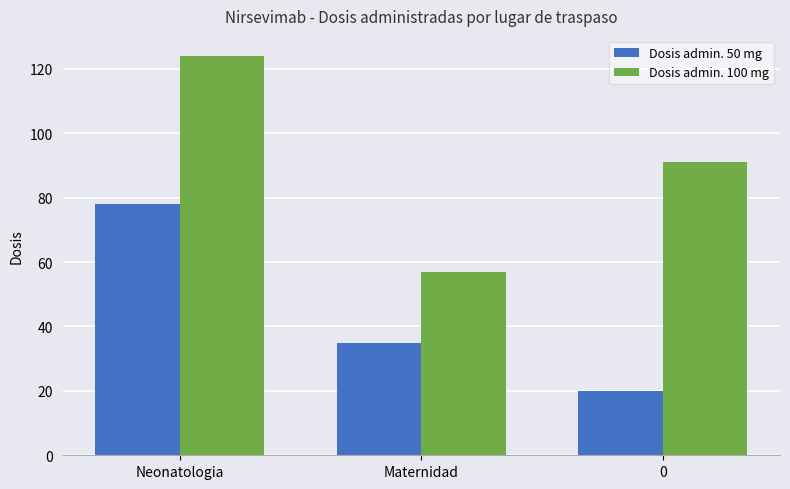

Does the chart contain any negative values?

No